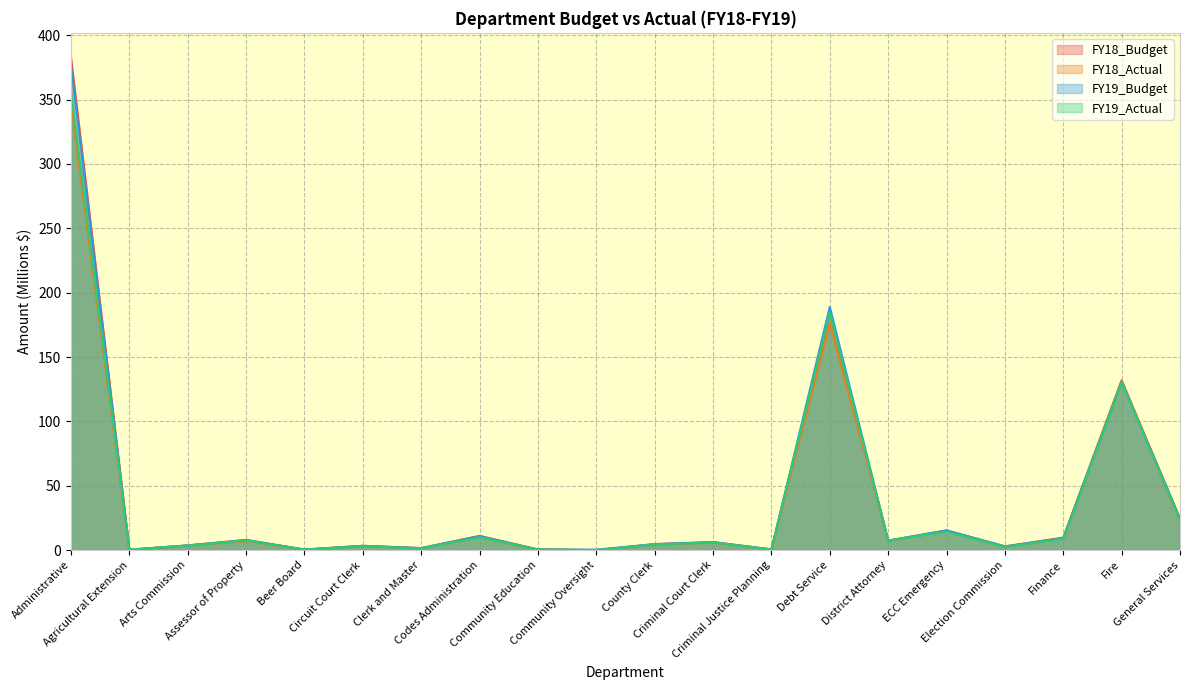

How many series are shown in this chart?

4